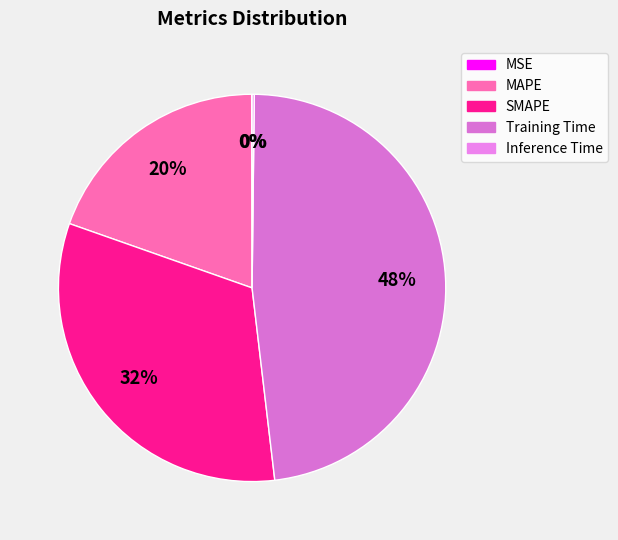

Is MAPE the majority of the pie?

No